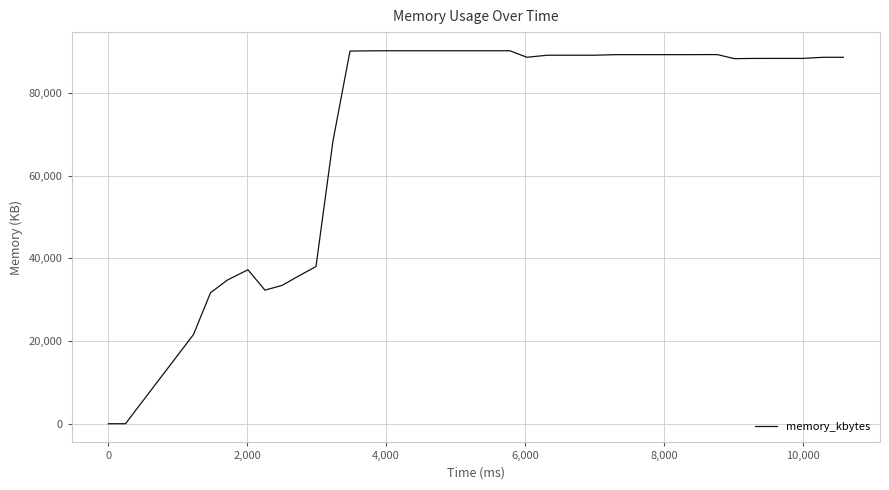

What is the maximum value shown in the chart?

90152